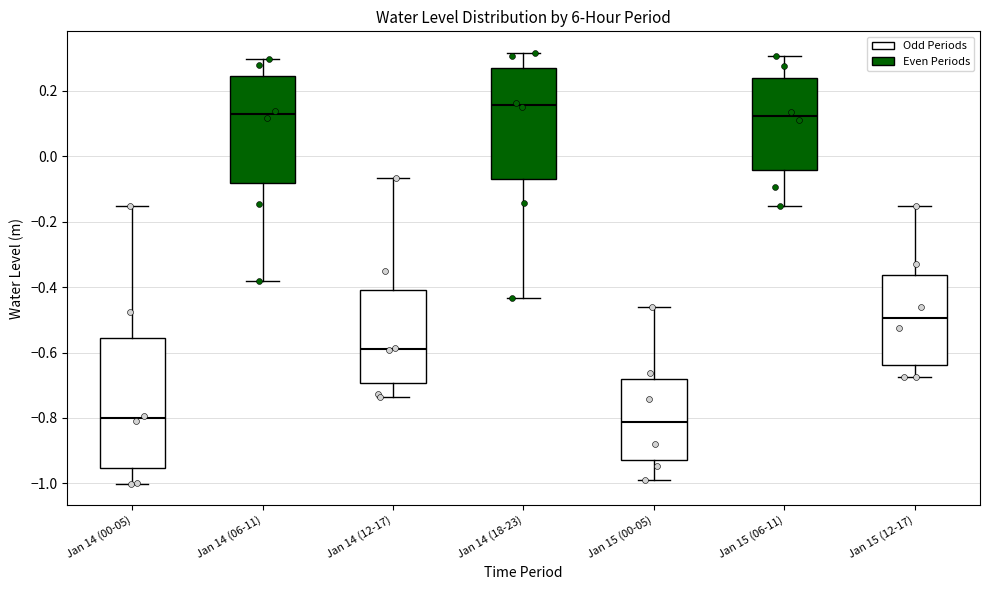

Reading left to right, transcribe this box plot: for each box, give where its median line is, the range the box spans, and where its two whiskers end, as read against the y-axis. The values are not printed on the chart, so give them approximately, as read against the axis.

Jan 14 (00-05): median -0.80, box -0.96 to -0.56, whiskers -1.00 to -0.16
Jan 14 (06-11): median 0.12, box -0.08 to 0.24, whiskers -0.38 to 0.30
Jan 14 (12-17): median -0.58, box -0.70 to -0.42, whiskers -0.74 to -0.06
Jan 14 (18-23): median 0.16, box -0.06 to 0.26, whiskers -0.44 to 0.32
Jan 15 (00-05): median -0.82, box -0.92 to -0.68, whiskers -0.98 to -0.46
Jan 15 (06-11): median 0.12, box -0.04 to 0.24, whiskers -0.16 to 0.30
Jan 15 (12-17): median -0.50, box -0.64 to -0.36, whiskers -0.68 to -0.16